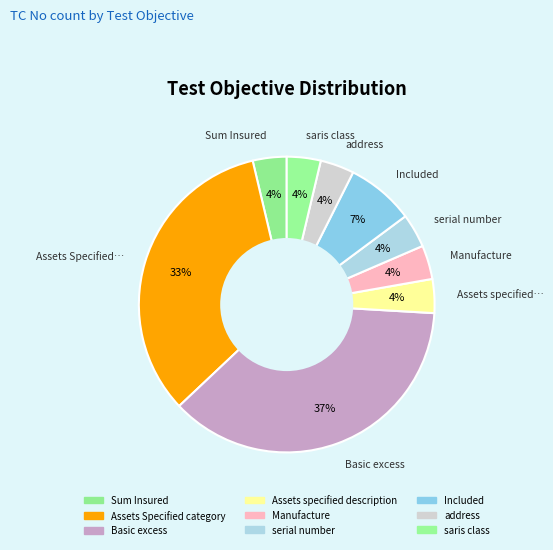

What is the largest slice in the pie chart?

Basic excess